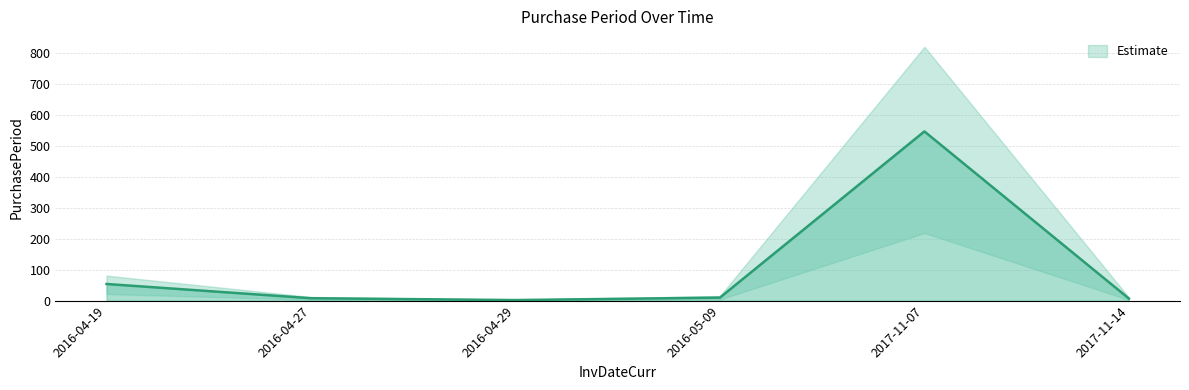

What is the greatest value displayed?

547